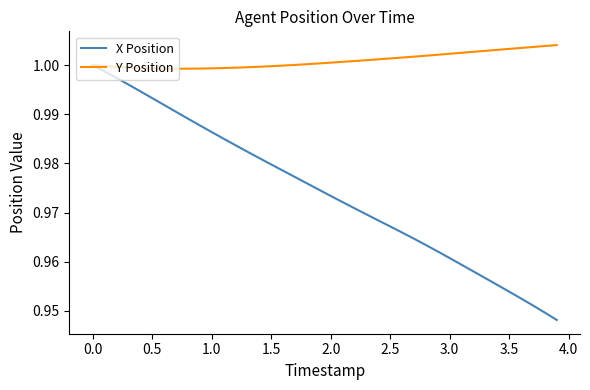

Rank the series by their maximum value, from lowest to highest.

X Position, Y Position